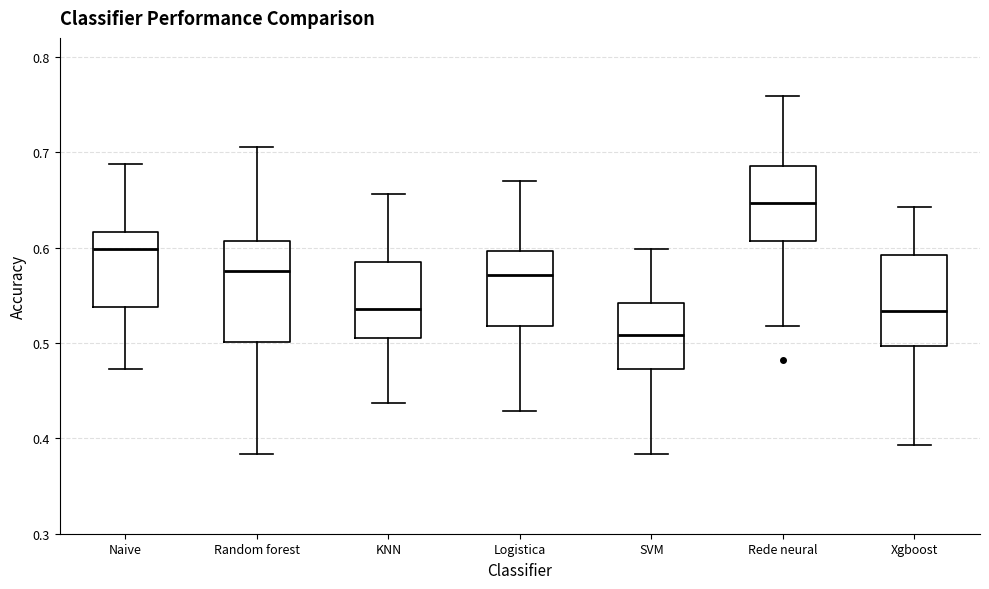

Reading left to right, transcribe this box plot: for each box, give where its median line is, the range the box spans, and where its two whiskers end, as read against the y-axis. The values are not printed on the chart, so give them approximately, as read against the axis.

Naive: median 0.60, box 0.54 to 0.62, whiskers 0.47 to 0.69
Random forest: median 0.58, box 0.50 to 0.61, whiskers 0.38 to 0.71
KNN: median 0.54, box 0.51 to 0.58, whiskers 0.44 to 0.66
Logistica: median 0.57, box 0.52 to 0.60, whiskers 0.43 to 0.67
SVM: median 0.51, box 0.47 to 0.54, whiskers 0.38 to 0.60
Rede neural: median 0.65, box 0.61 to 0.69, whiskers 0.52 to 0.76
Xgboost: median 0.53, box 0.50 to 0.59, whiskers 0.39 to 0.64